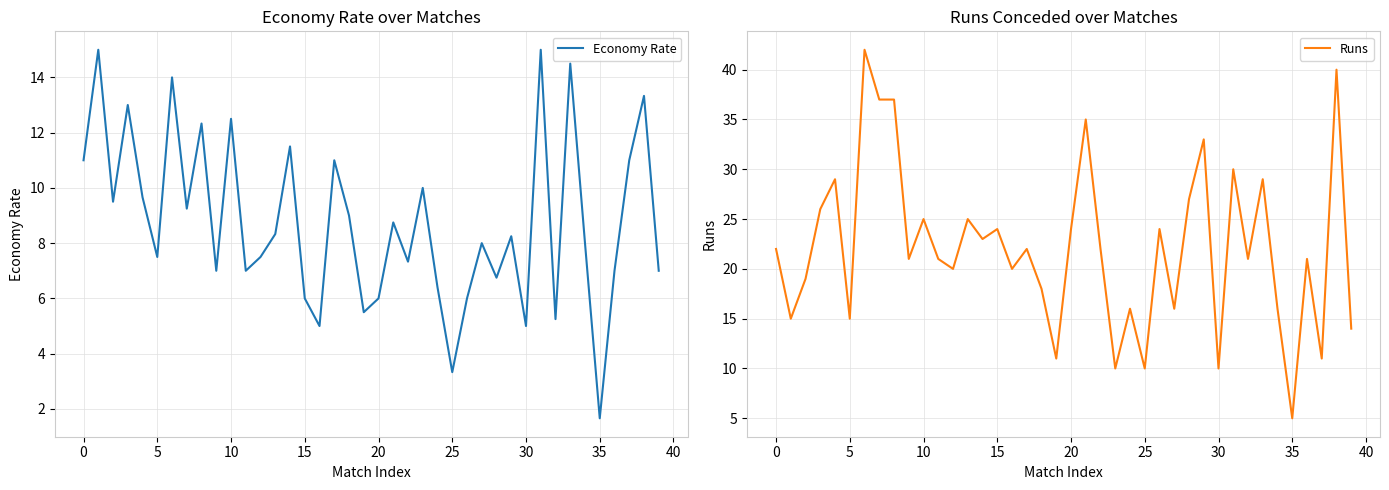

The value of Economy Rate at 15 is 8.8. True or false?

False